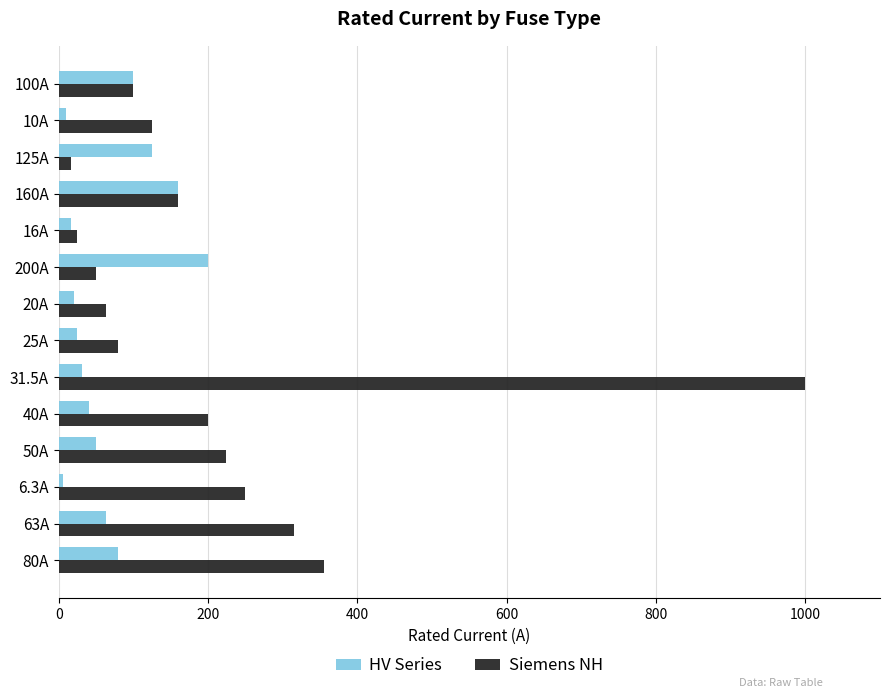

List the series in order of their peak value, lowest first.

HV Series, Siemens NH